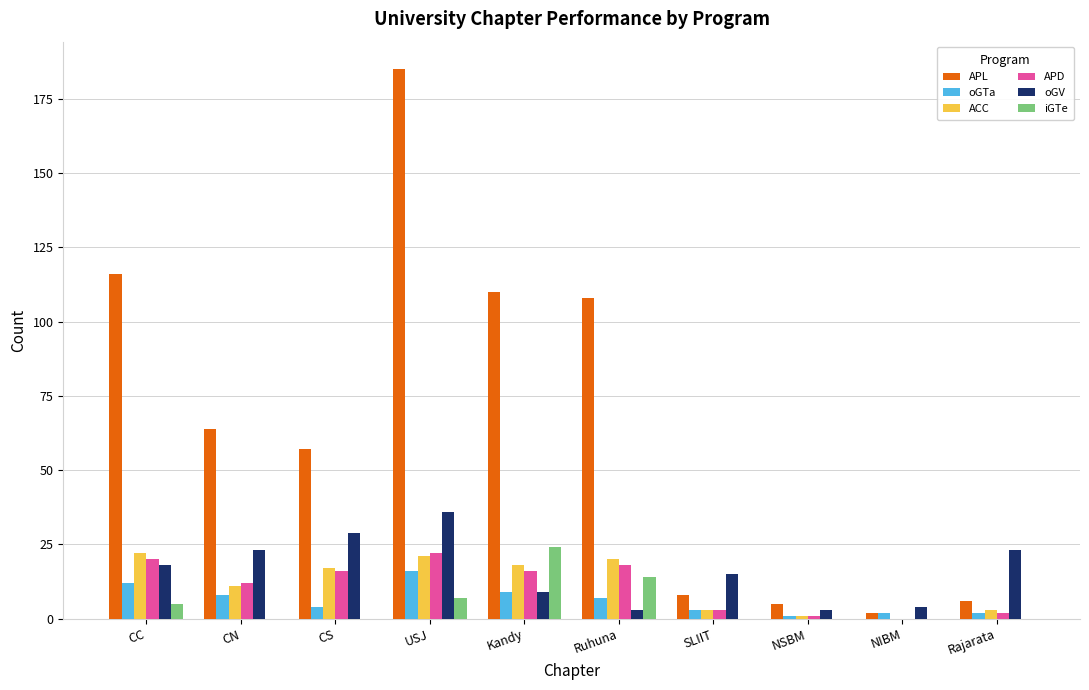

The APL series shows 5 at NSBM. True or false?

True